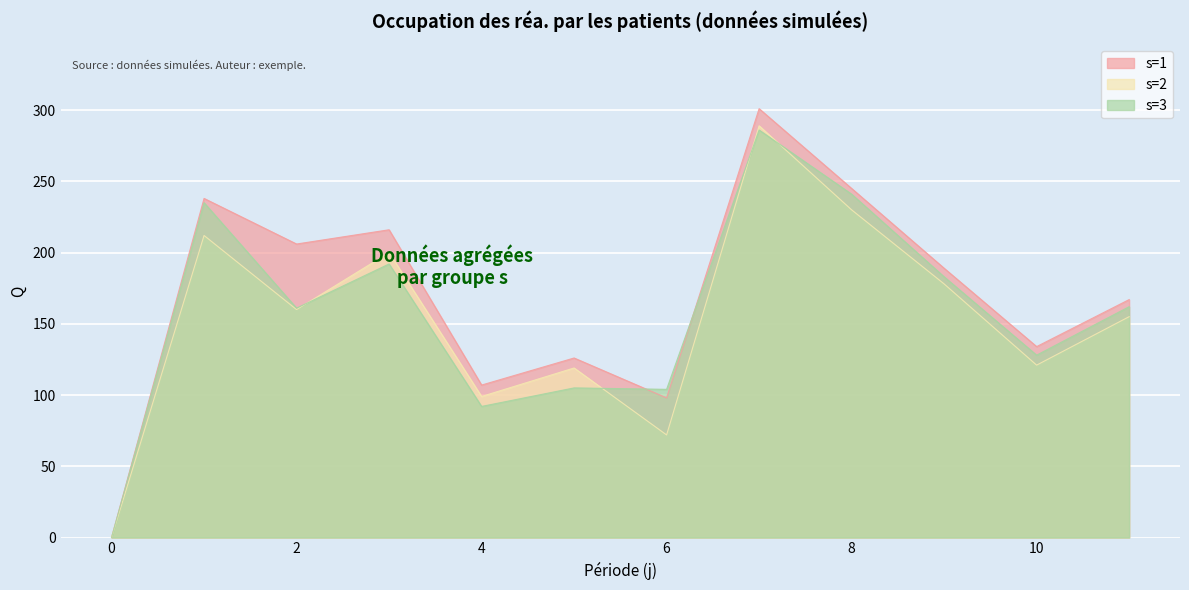

Reading left to right, what are all the values shown in this chart?

s=1: 0=0	1=238	2=206	3=216	4=107	5=126	6=98	7=301	8=245	9=189	10=134	11=167
s=2: 0=0	1=212	2=160	3=200	4=99	5=119	6=72	7=289	8=230	9=178	10=121	11=155
s=3: 0=0	1=235	2=161	3=192	4=92	5=105	6=104	7=286	8=241	9=183	10=128	11=162